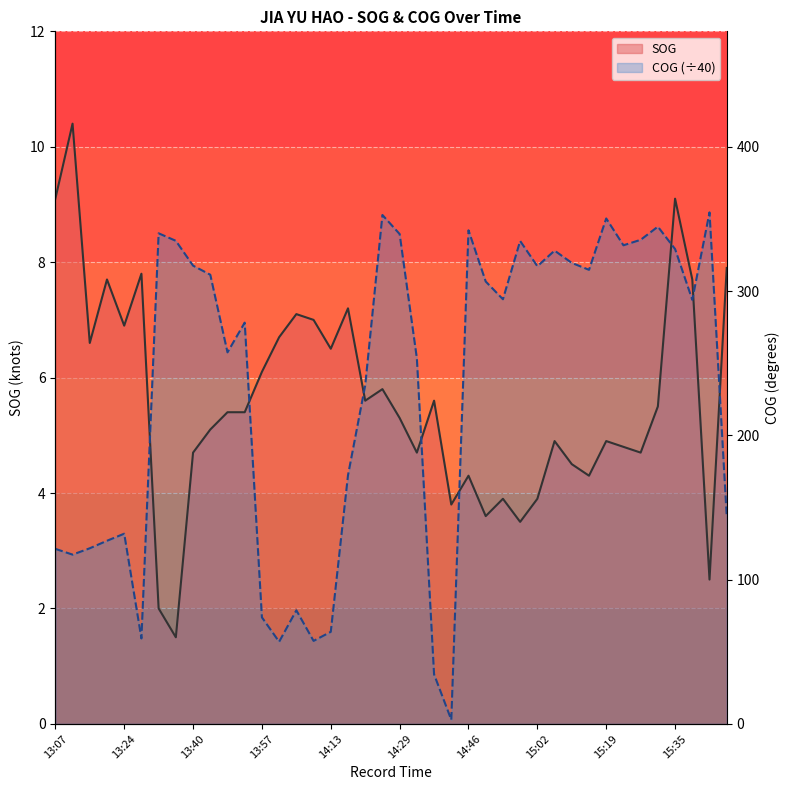

The value of SOG at 13:20 is 7.7. True or false?

True